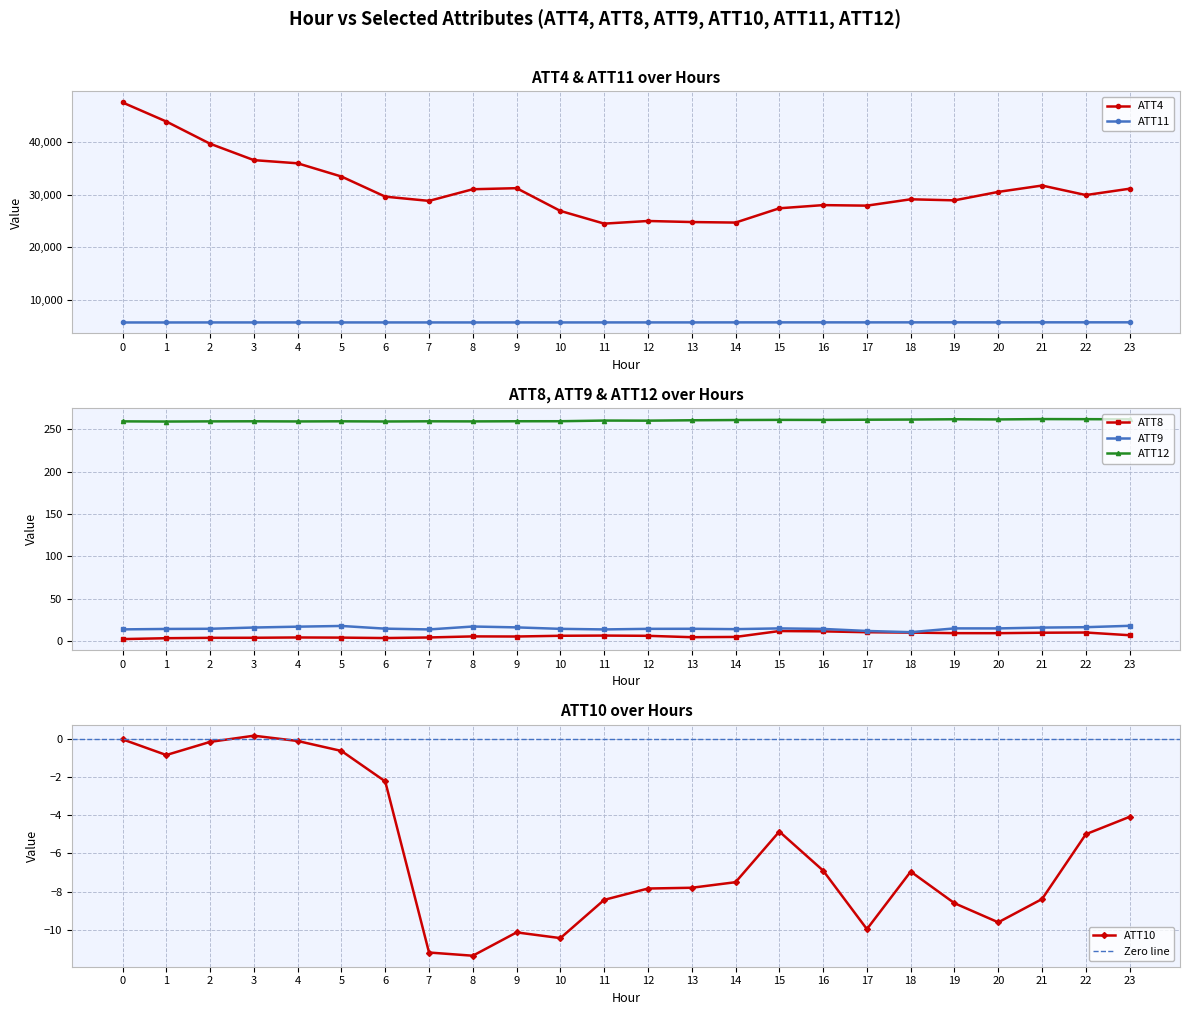

Count the number of data series in this chart.

6